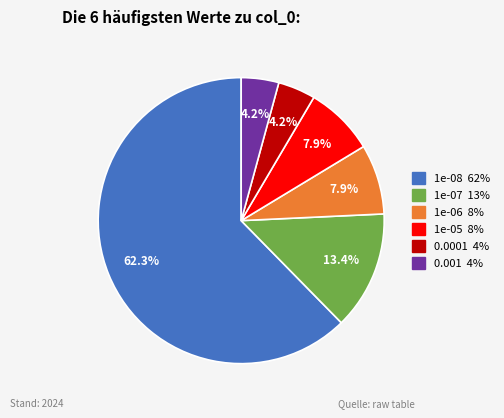

Is the sum of 0.001 and 0.0001 greater than half?

No